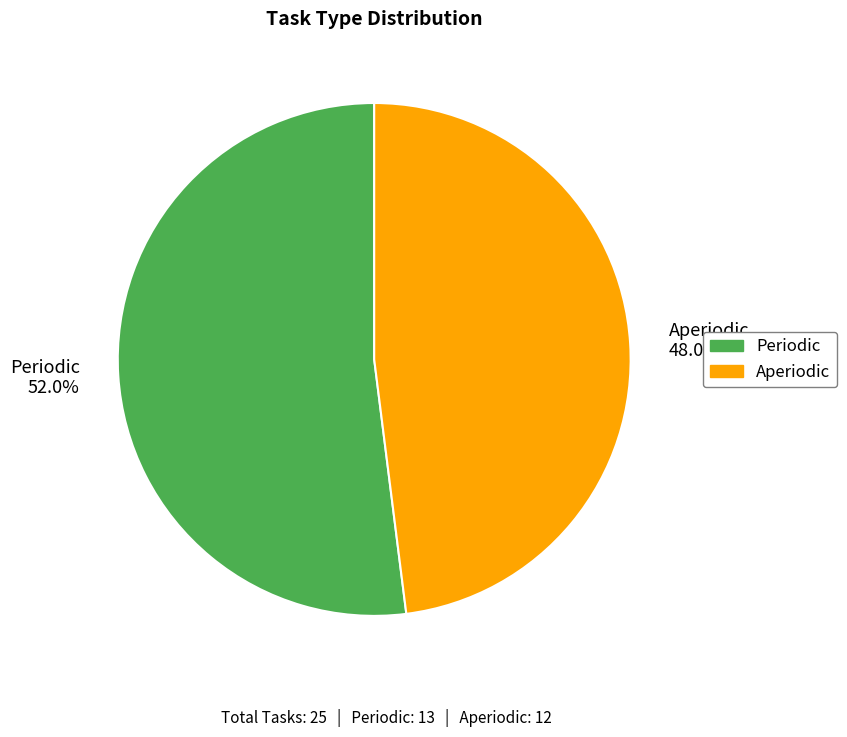

Which category has the biggest portion of the pie?

Periodic